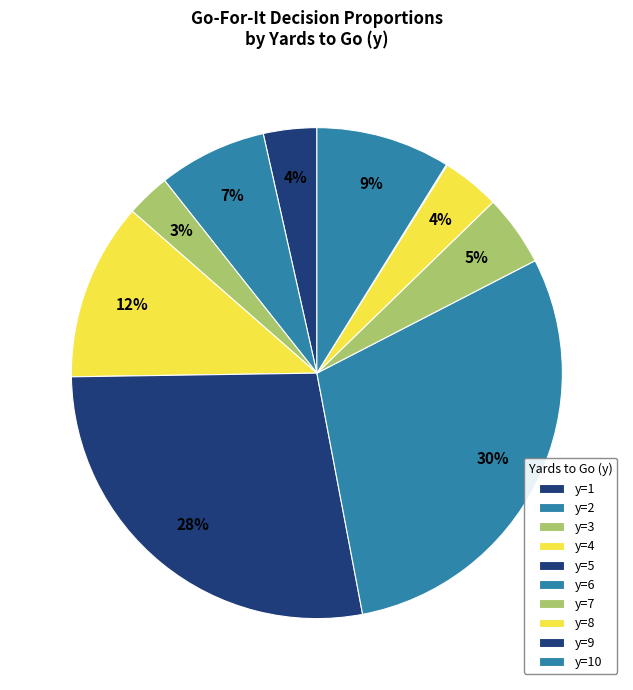

Count the number of slices in the pie.

10